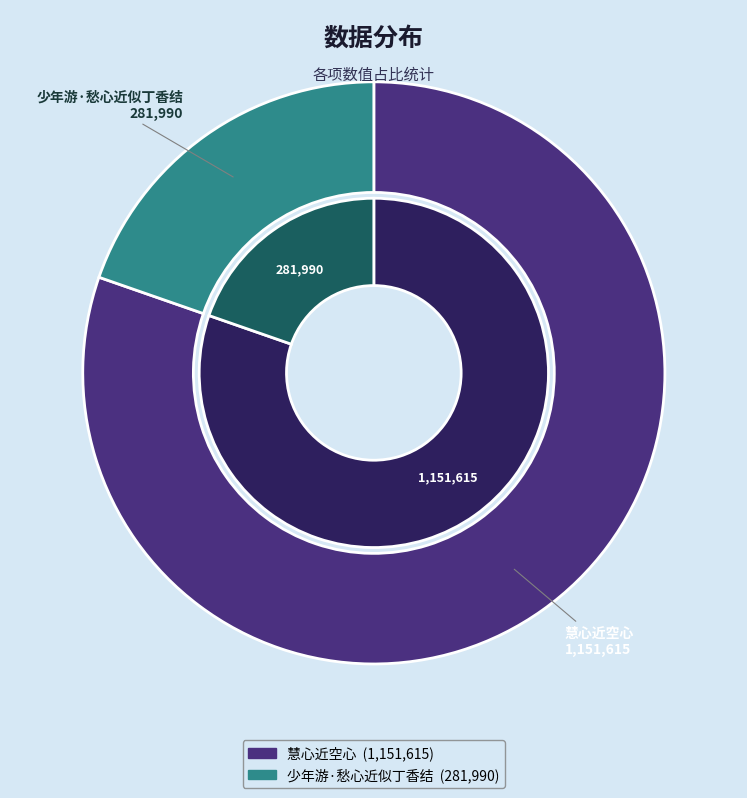

Approximately how many times larger is the value at 慧心近空心 compared to 少年游·愁心近似丁香结?

4.1